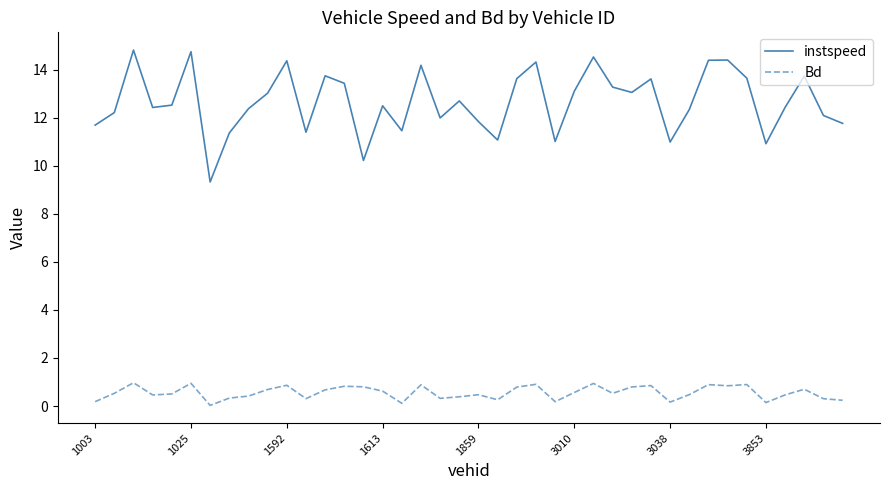

How many lines are shown in the chart?

2